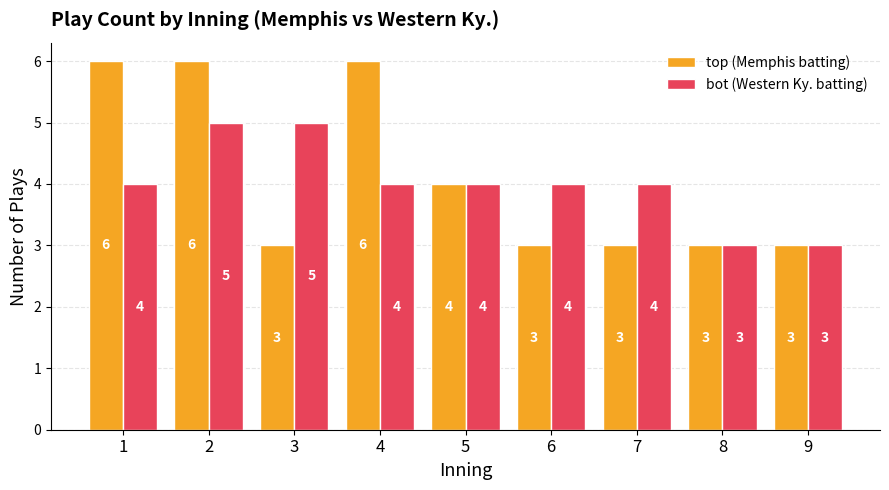

Count the top (Memphis batting) values in the range 3 to 6.

9